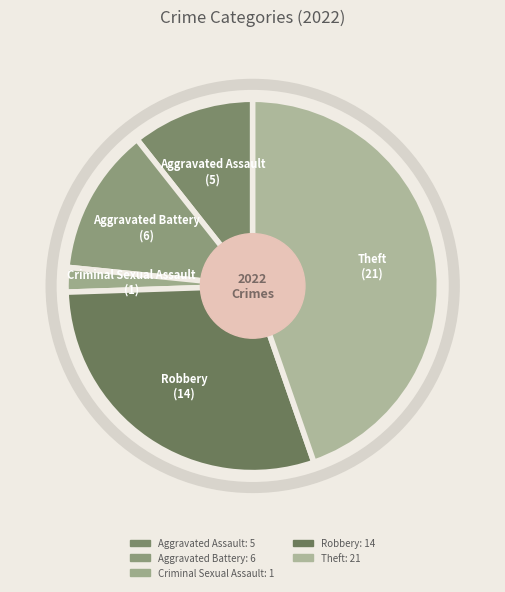

Is it true that Aggravated Assault is 18% of the pie?

False